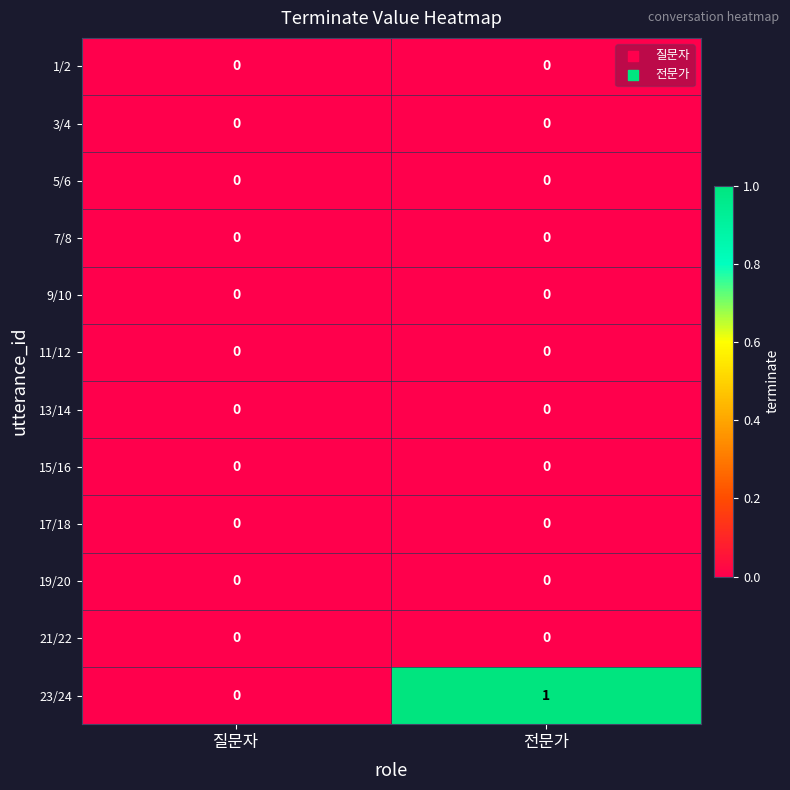

Which label corresponds to the largest value in the chart?

전문가